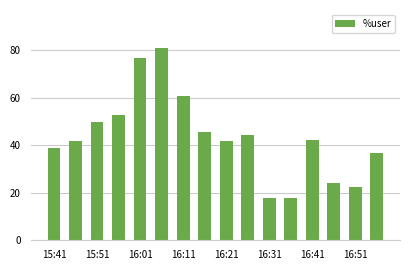

Are the bars grouped side by side (vs. stacked)?

No